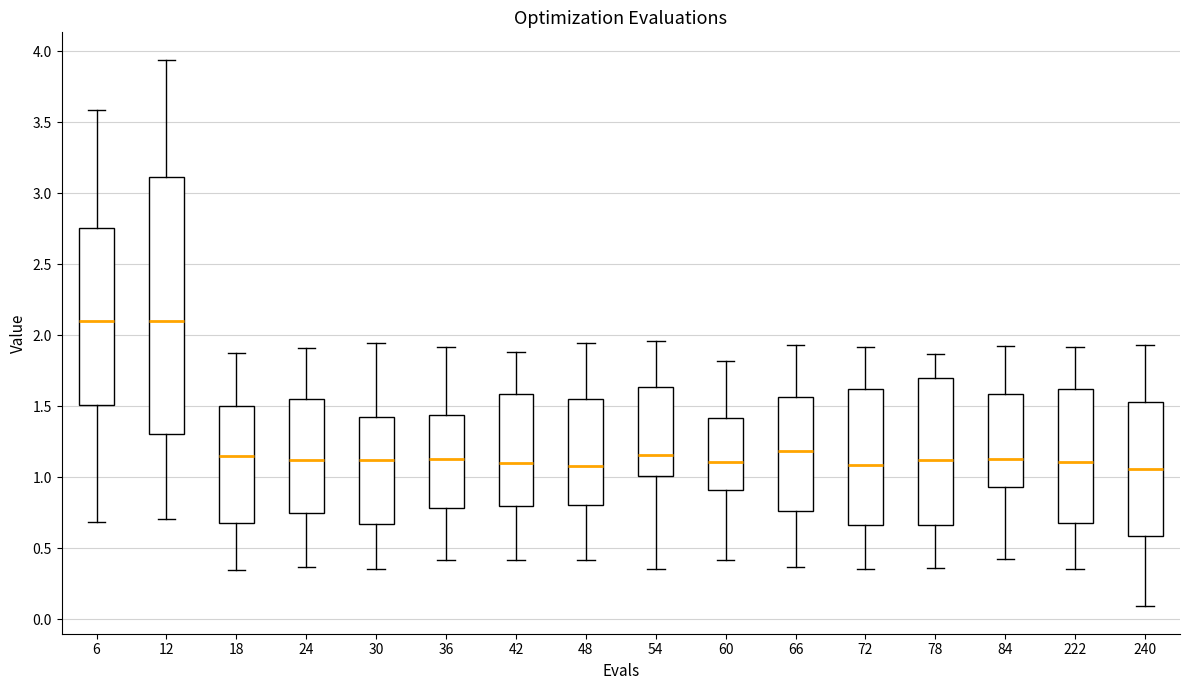

Which box is the tallest, from its lower edge to its upper edge?

12